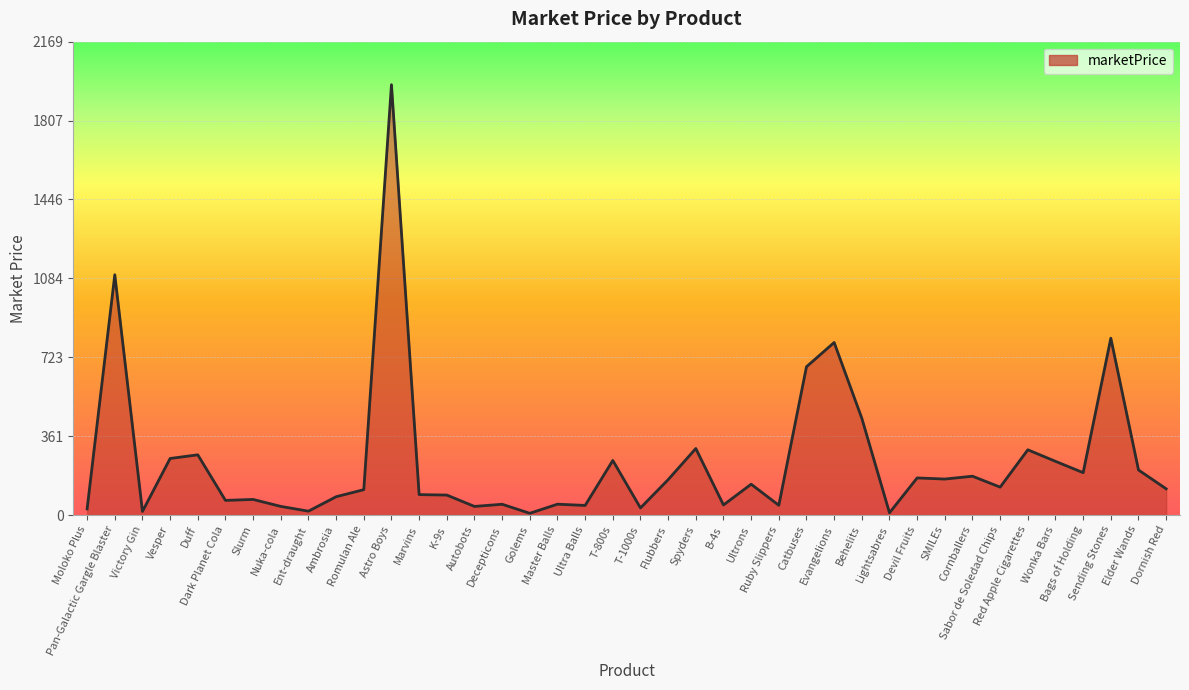

What is the greatest value displayed?

1971.8